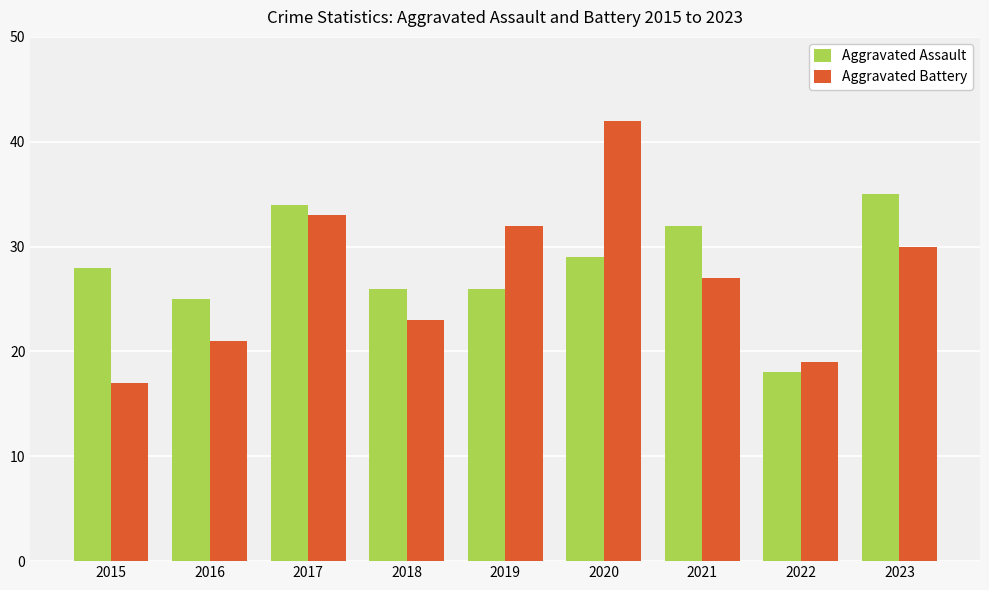

The Aggravated Assault series shows 26 at 2019. True or false?

True